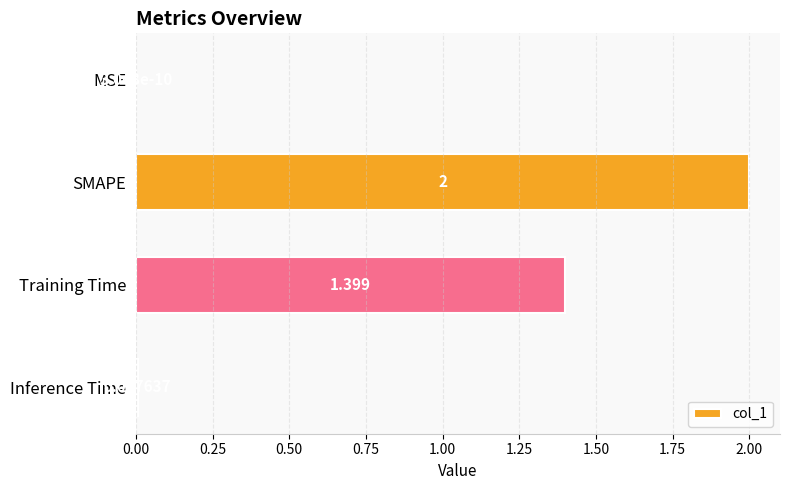

Between Training Time and SMAPE, which is larger?

SMAPE